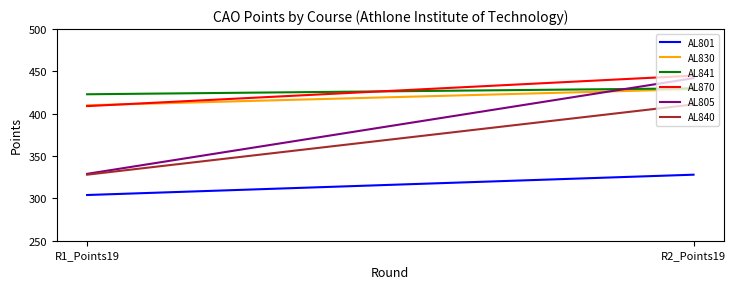

At which label does AL830 reach its minimum?

R1_Points19